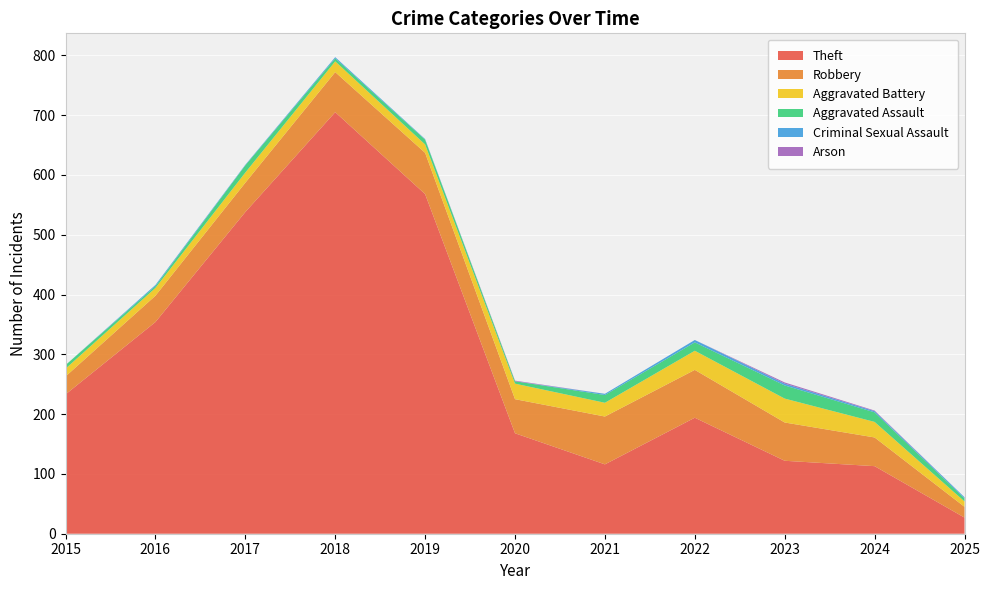

Reading left to right, list all the values displayed in this chart.

Theft: 233	354	538	705	568	168	116	194	122	113	27
Robbery: 30	44	49	67	69	57	80	80	64	48	18
Aggravated Battery: 13	13	17	18	14	26	23	32	40	26	9
Aggravated Assault: 6	3	12	5	8	4	13	14	22	16	5
Criminal Sexual Assault: 0	2	1	2	1	0	2	4	3	2	2
Arson: 0	0	0	0	0	1	0	0	2	1	0